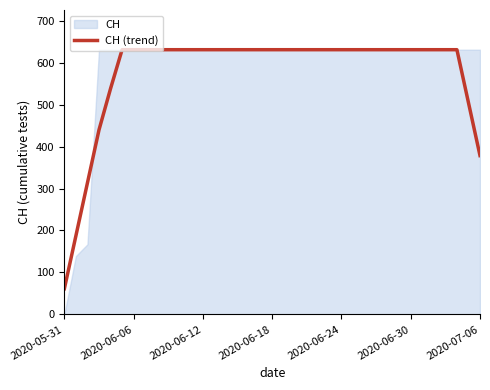

Reading left to right, transcribe all the data shown in this chart.

61.2	187.4	313.6	439.8	538.2	631.0	631.0	631.0	631.0	631.0	631.0	631.0	631.0	631.0	631.0	631.0	631.0	631.0	631.0	631.0	631.0	631.0	631.0	631.0	631.0	631.0	631.0	631.0	631.0	631.0	631.0	631.0	631.0	631.0	631.0	504.8	378.6